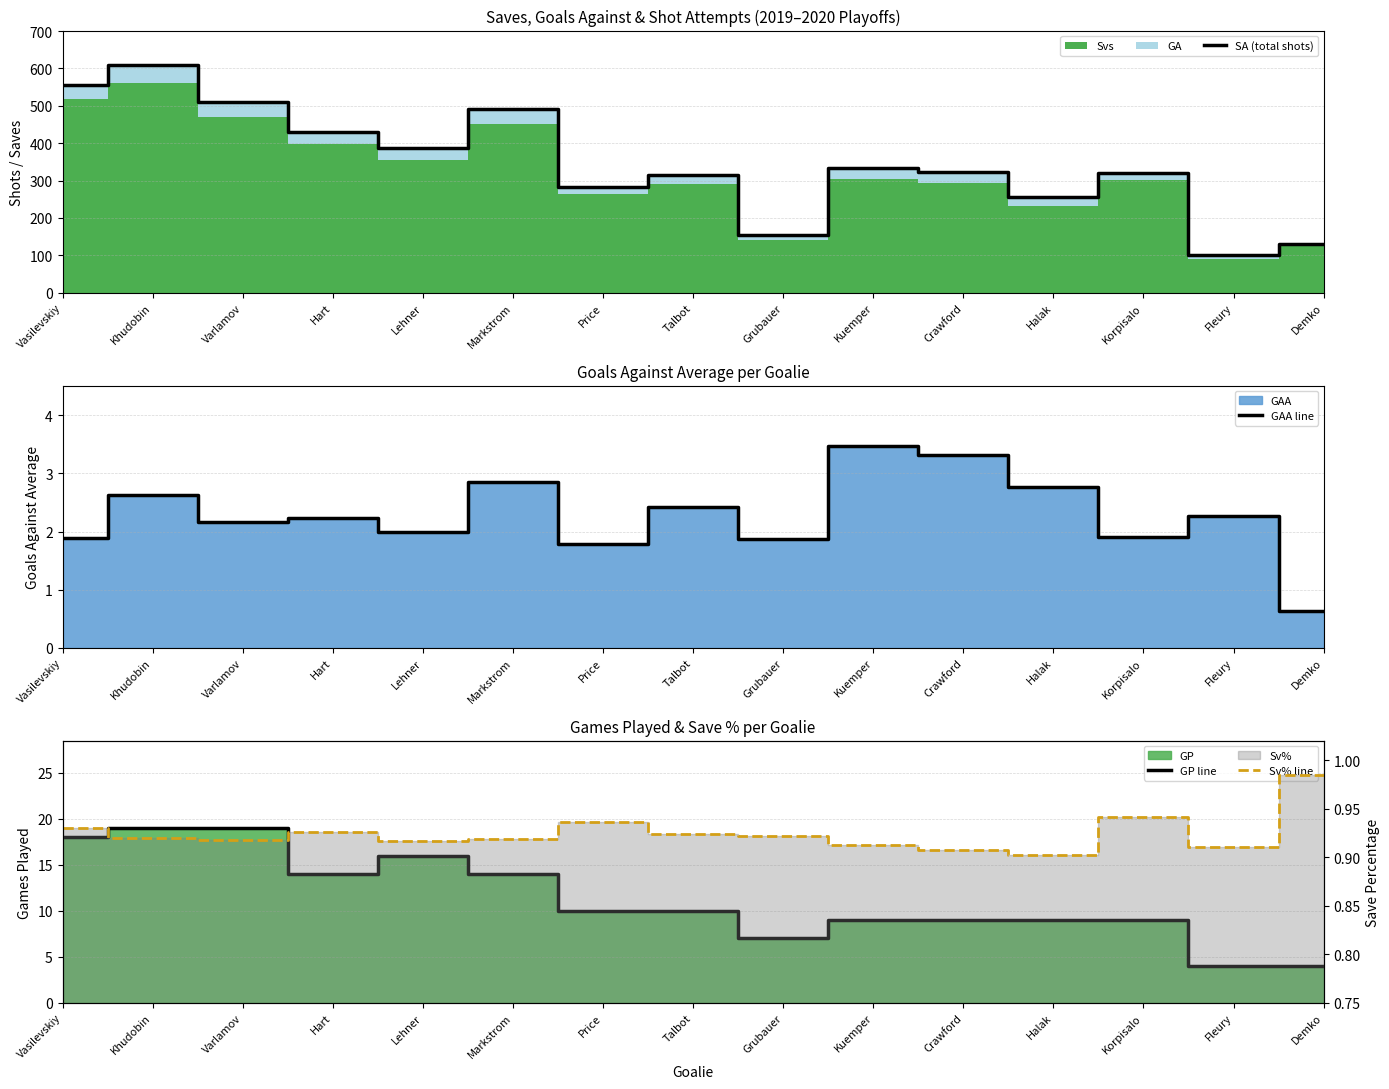

How many interior local peaks does the GAA line series have?

6